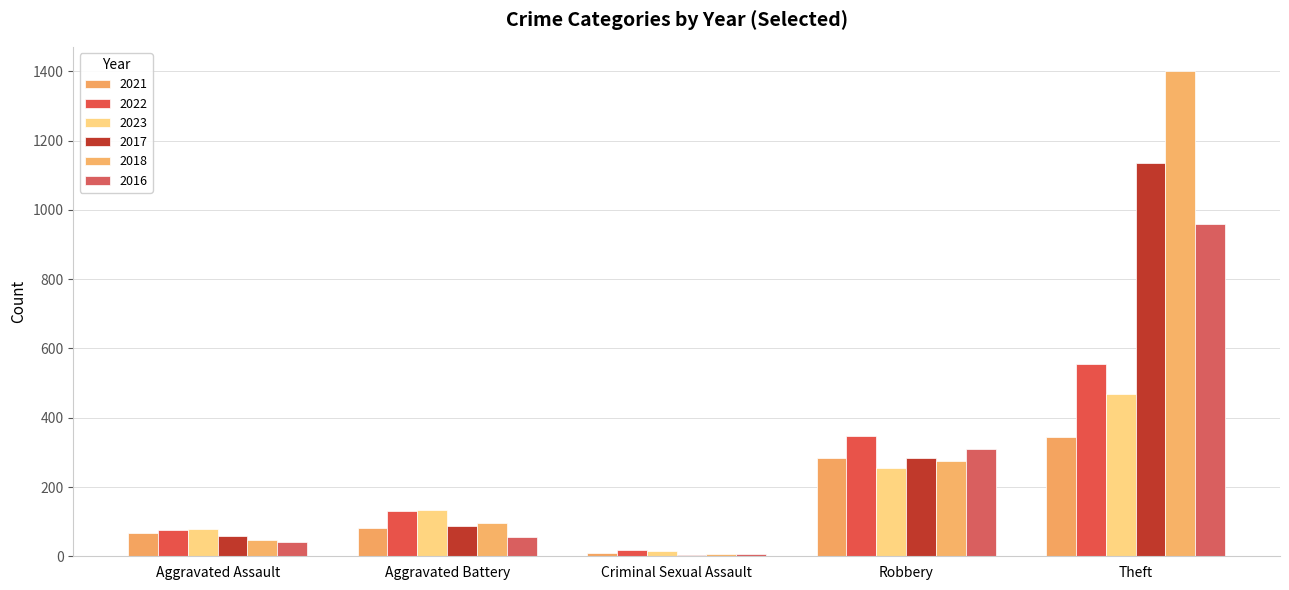

List the series in order of their overall mean, highest first.

2018, 2017, 2016, 2022, 2023, 2021